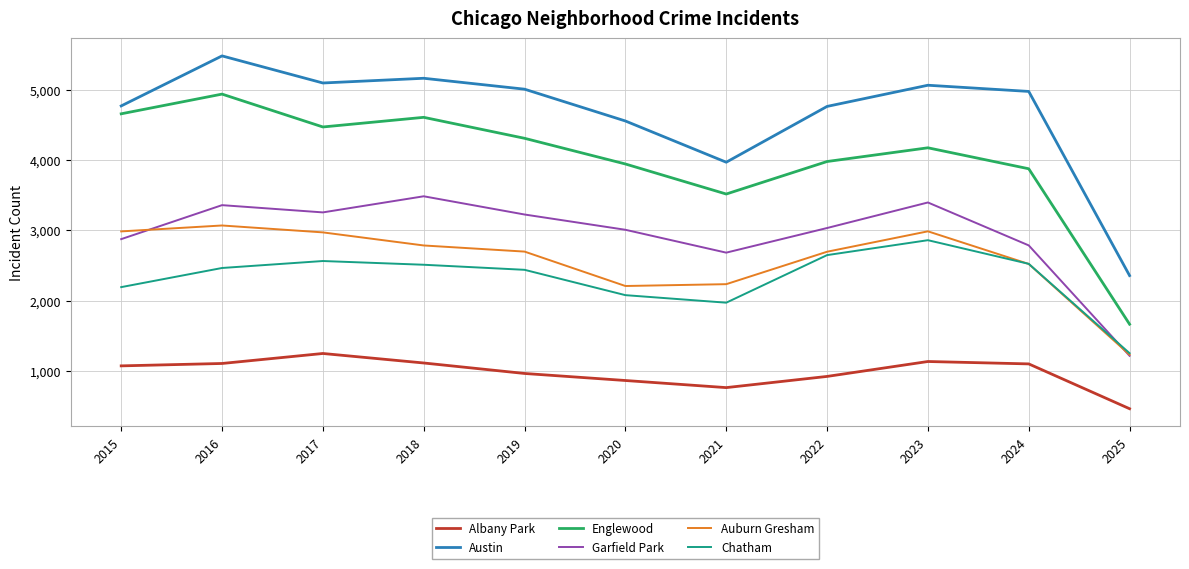

Which series has the largest range (max minus min)?

Englewood